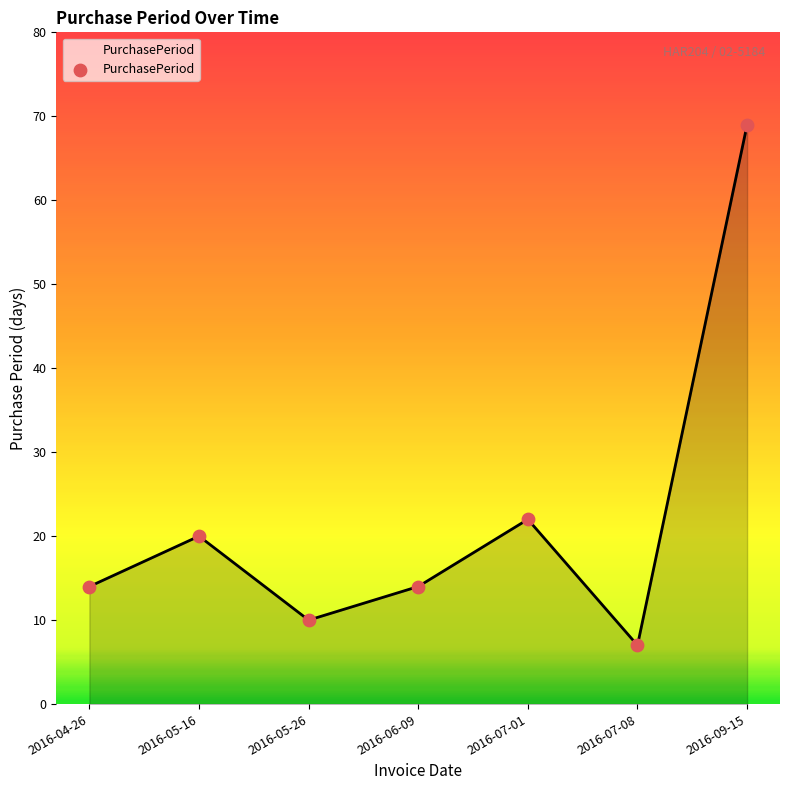

Which has a higher value, 2016-05-16 or 2016-06-09?

2016-05-16